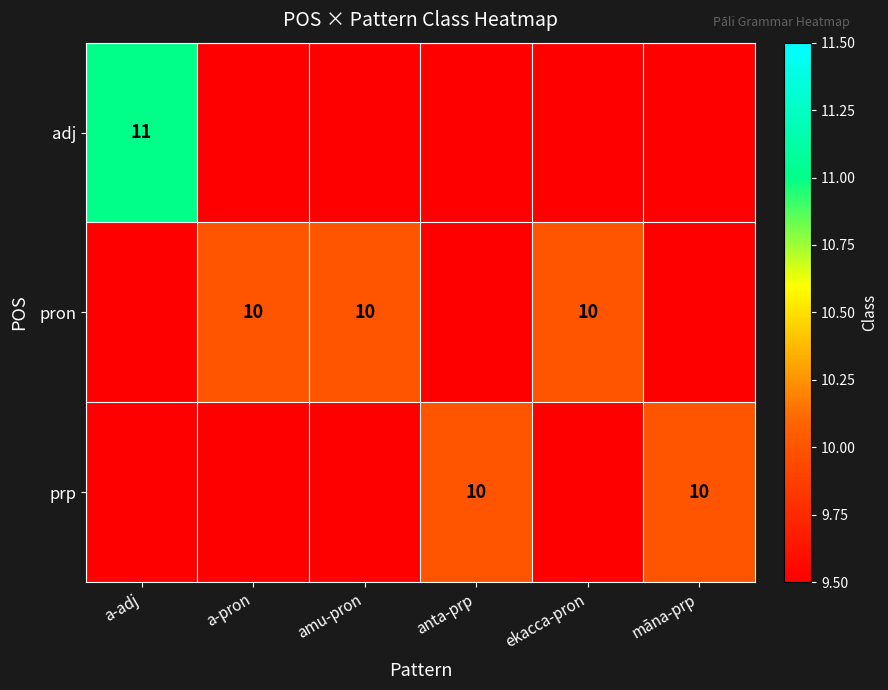

The pron series shows 10 at amu-pron. True or false?

True